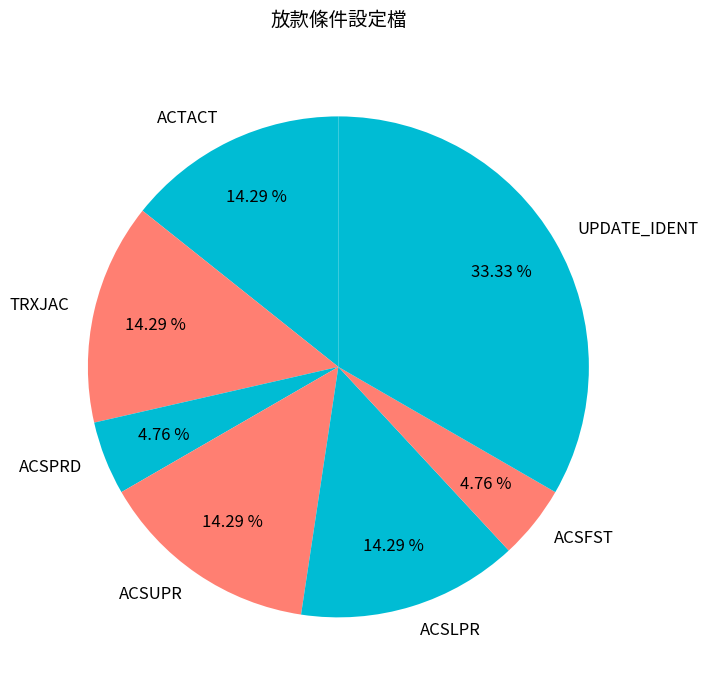

To the nearest percent, what percentage of the pie is UPDATE_IDENT?

33%